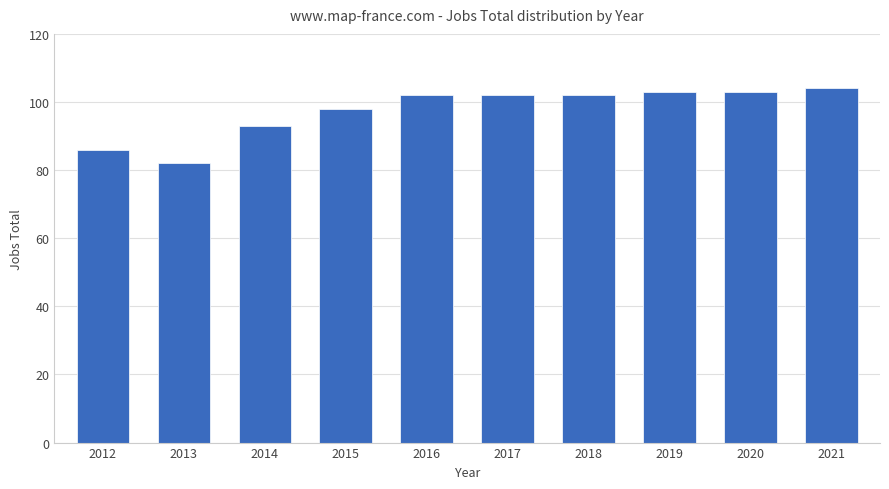

True or false: the data shows 45 at 2021.

False